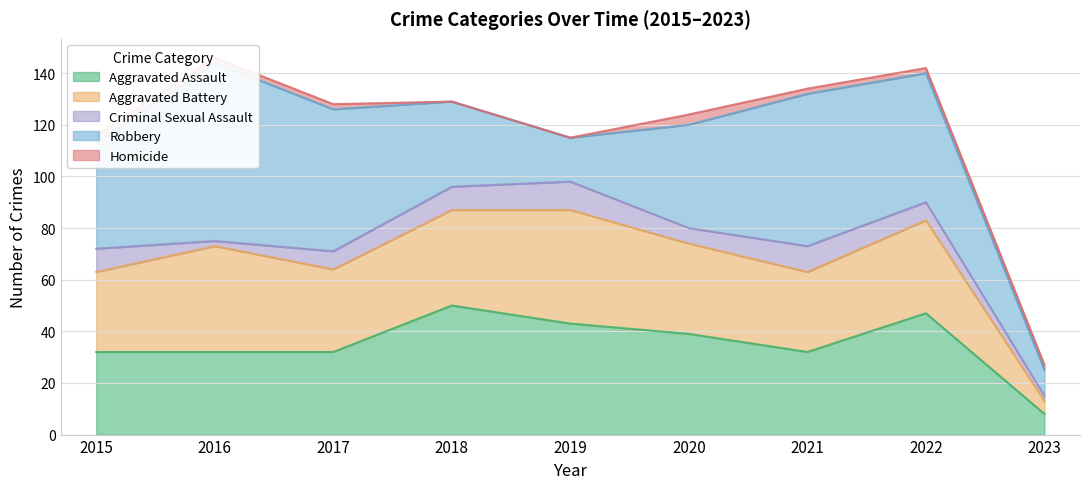

Reading right to left, list all the values displayed in this chart.

Aggravated Assault: 8	47	32	39	43	50	32	32	32
Aggravated Battery: 5	36	31	35	44	37	32	41	31
Criminal Sexual Assault: 2	7	10	6	11	9	7	2	9
Robbery: 10	50	59	40	17	33	55	69	41
Homicide: 2	2	2	4	0	0	2	2	3